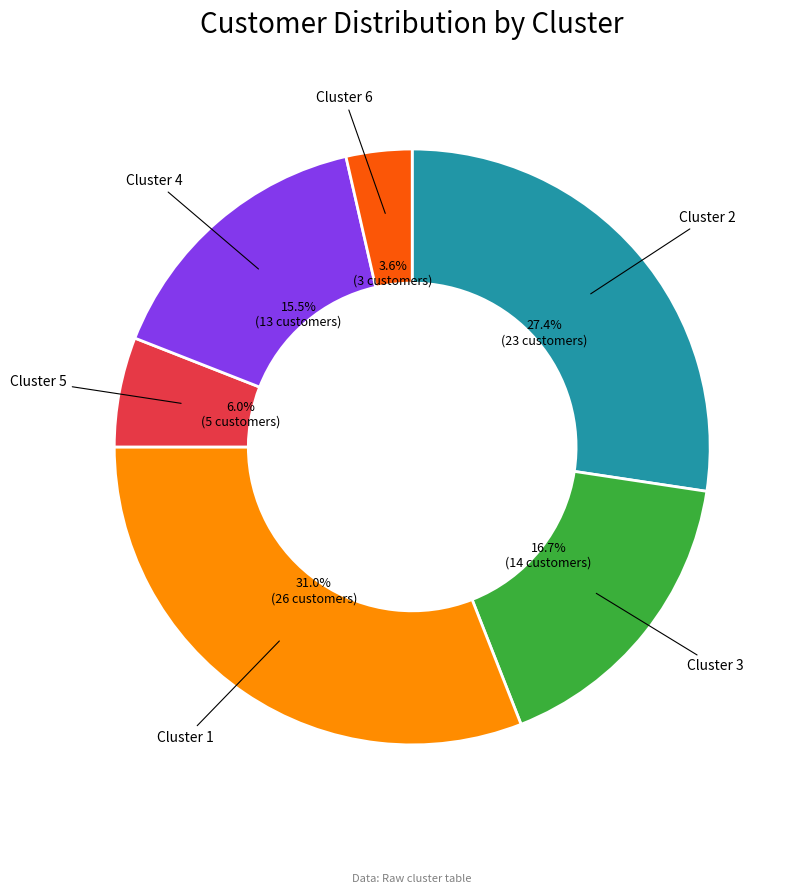

Approximately how many times larger is the value at Cluster 1 compared to Cluster 5?

5.2